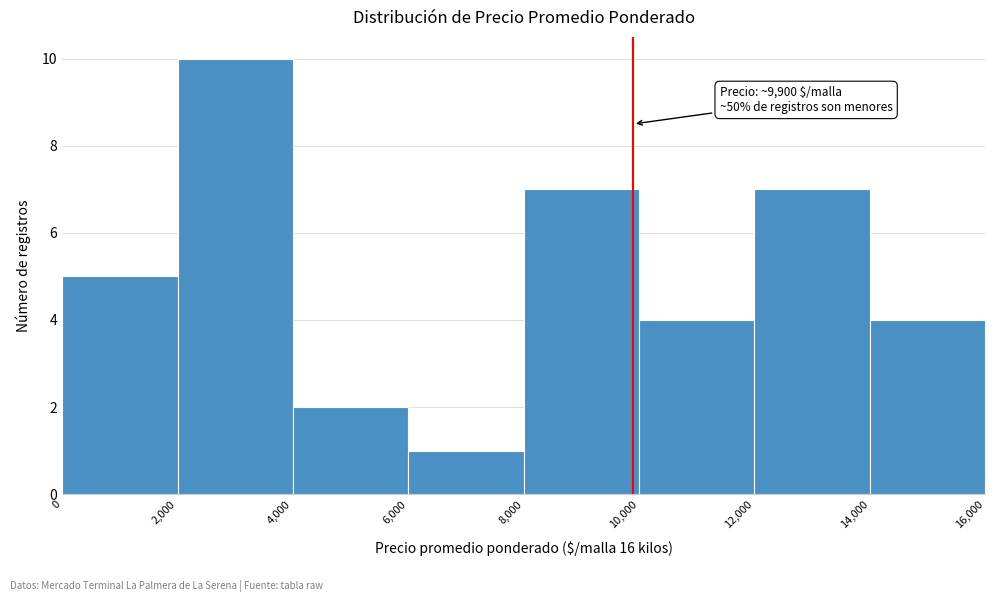

Which range on the x-axis has the tallest bar?

2,000 to 4,000